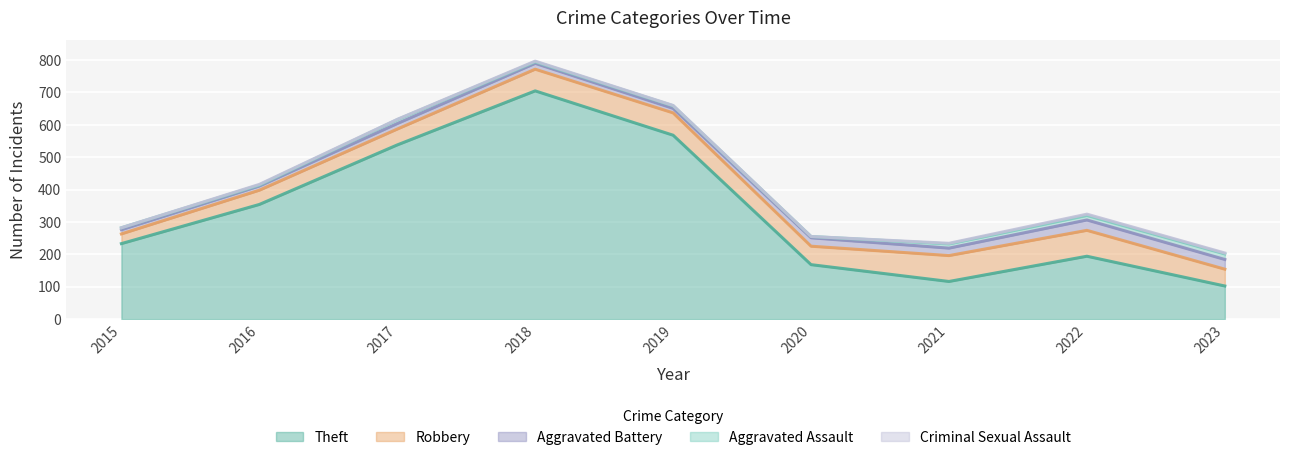

What is the total value across all series at 2023?

204